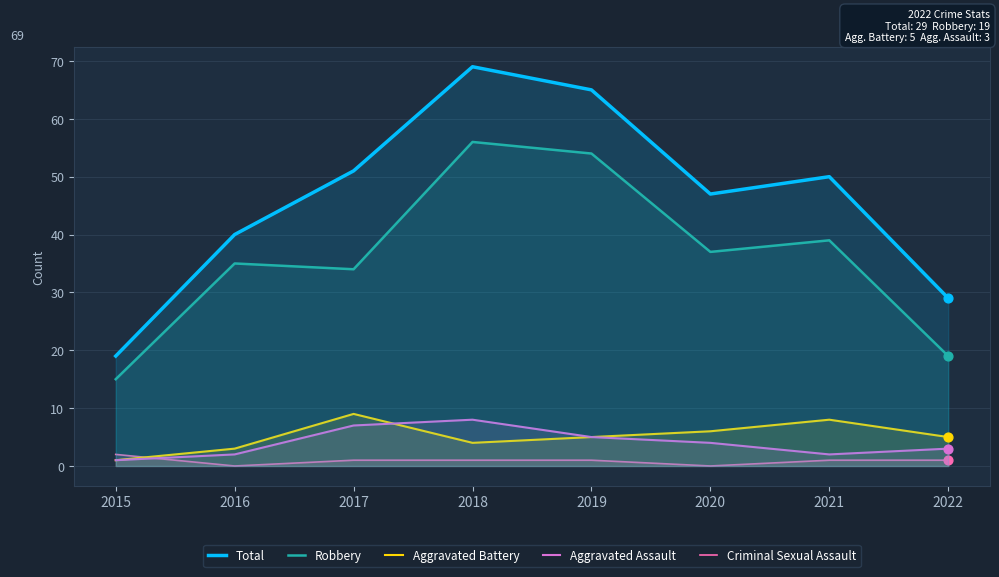

What is the total value across all series at 2016?

80